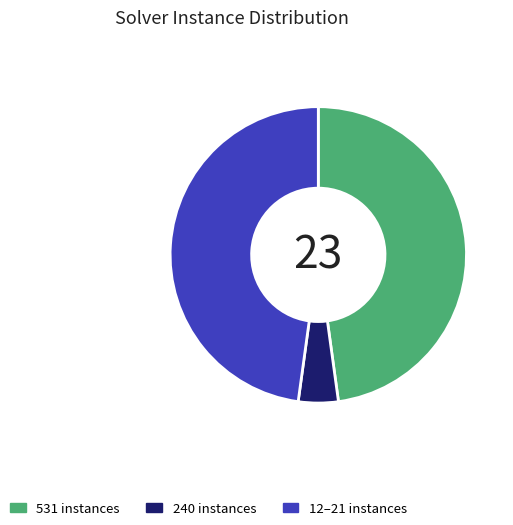

Combined, do 240 instances and 12–21 instances account for over 50%?

Yes